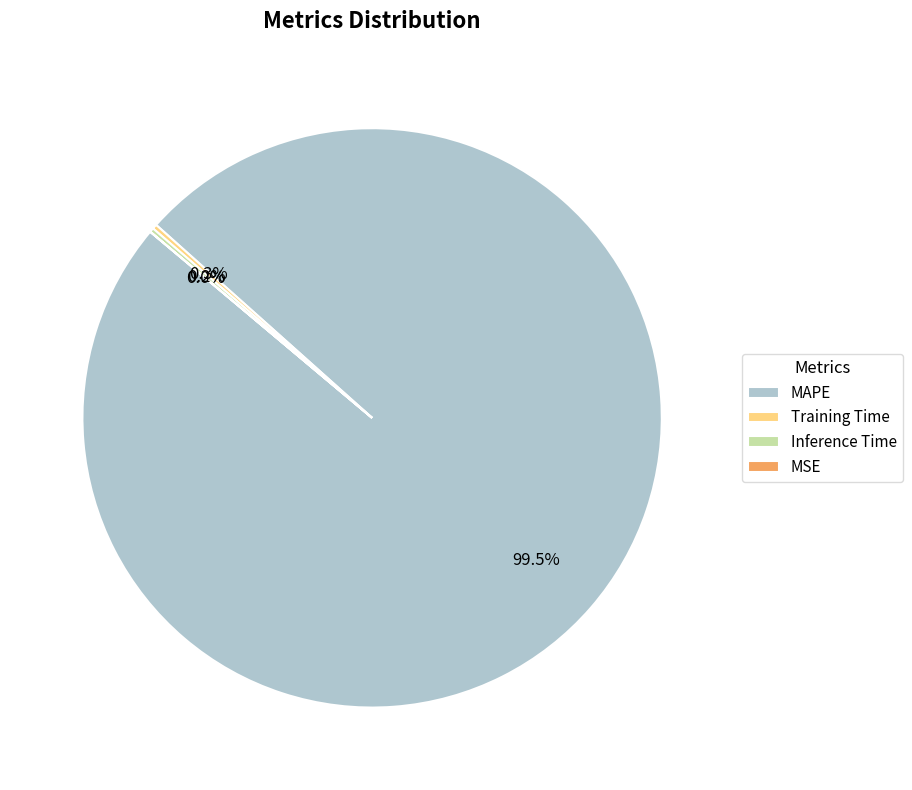

Which slice represents more than half of the pie?

MAPE